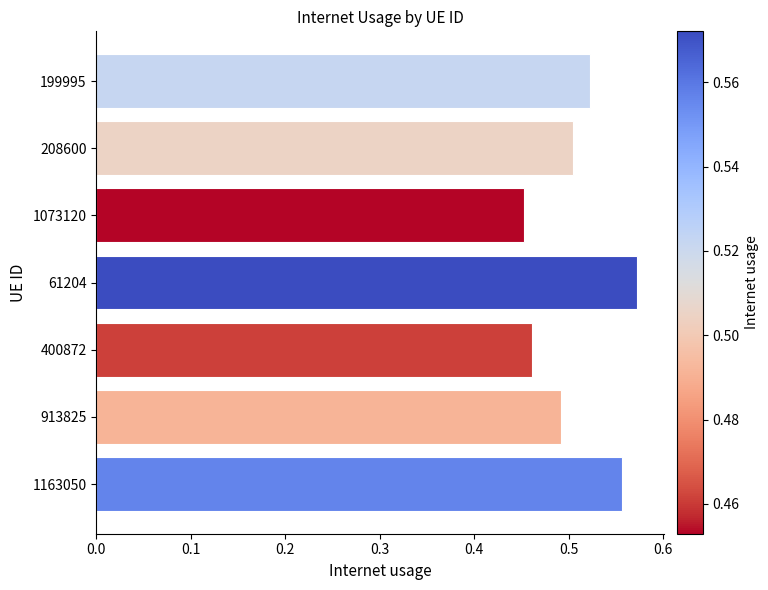

Which category has the highest value across all series?

61204